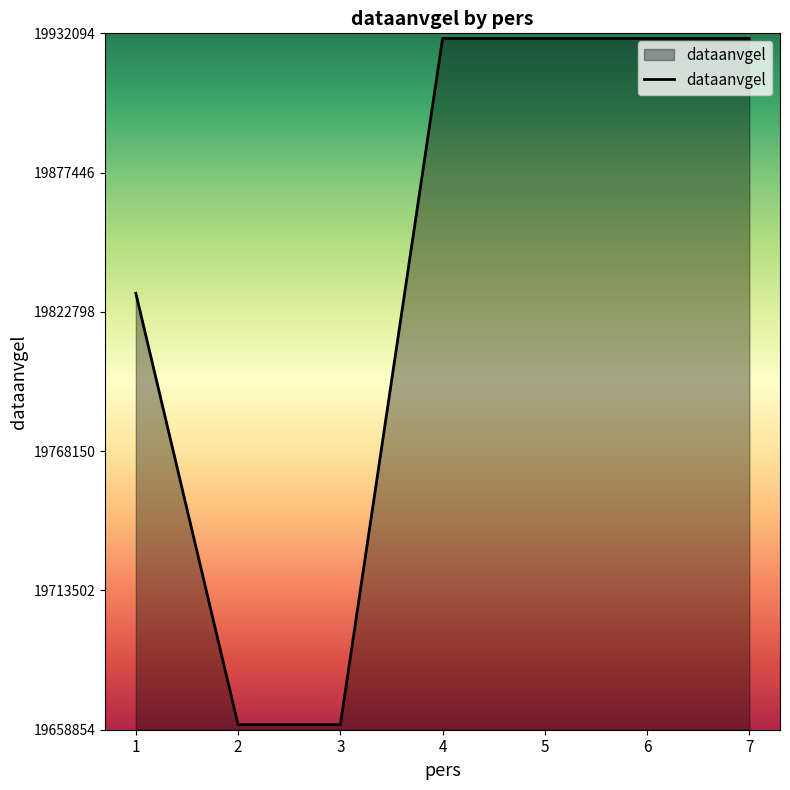

Between 5 and 3, which is larger?

5